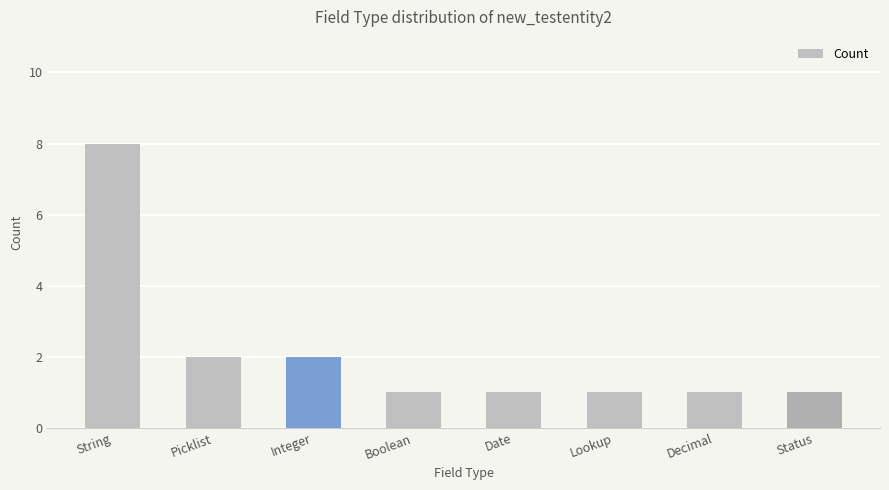

Which category has the highest value across all series?

String